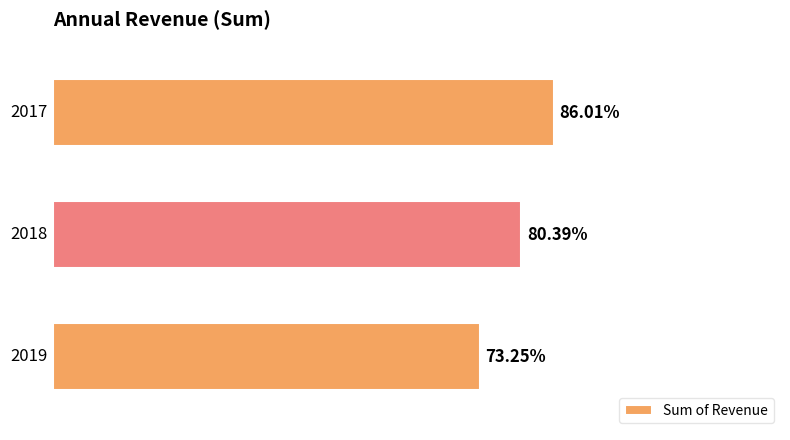

Does the chart contain any negative values?

No